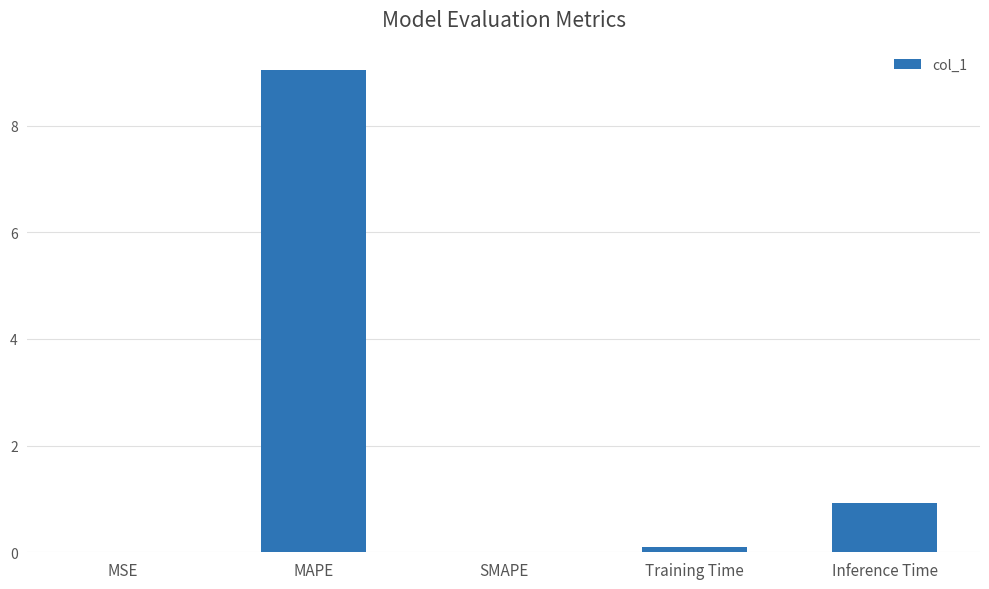

What value does the data have at Inference Time?

0.9